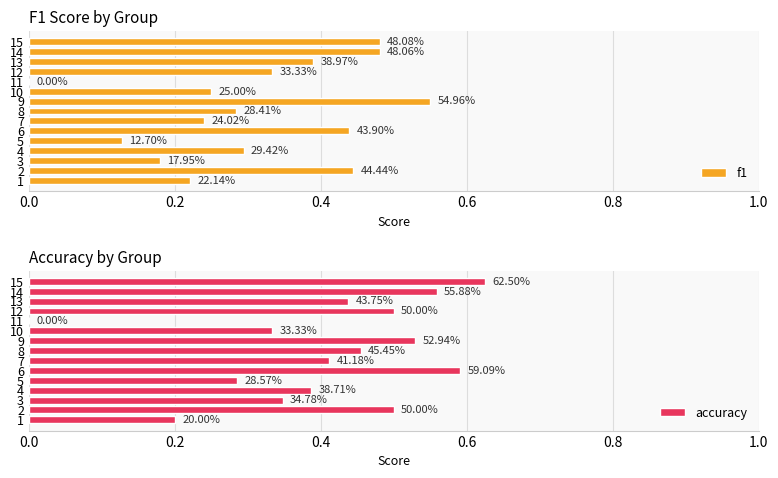

What is the sum of all f1 values?

4.7